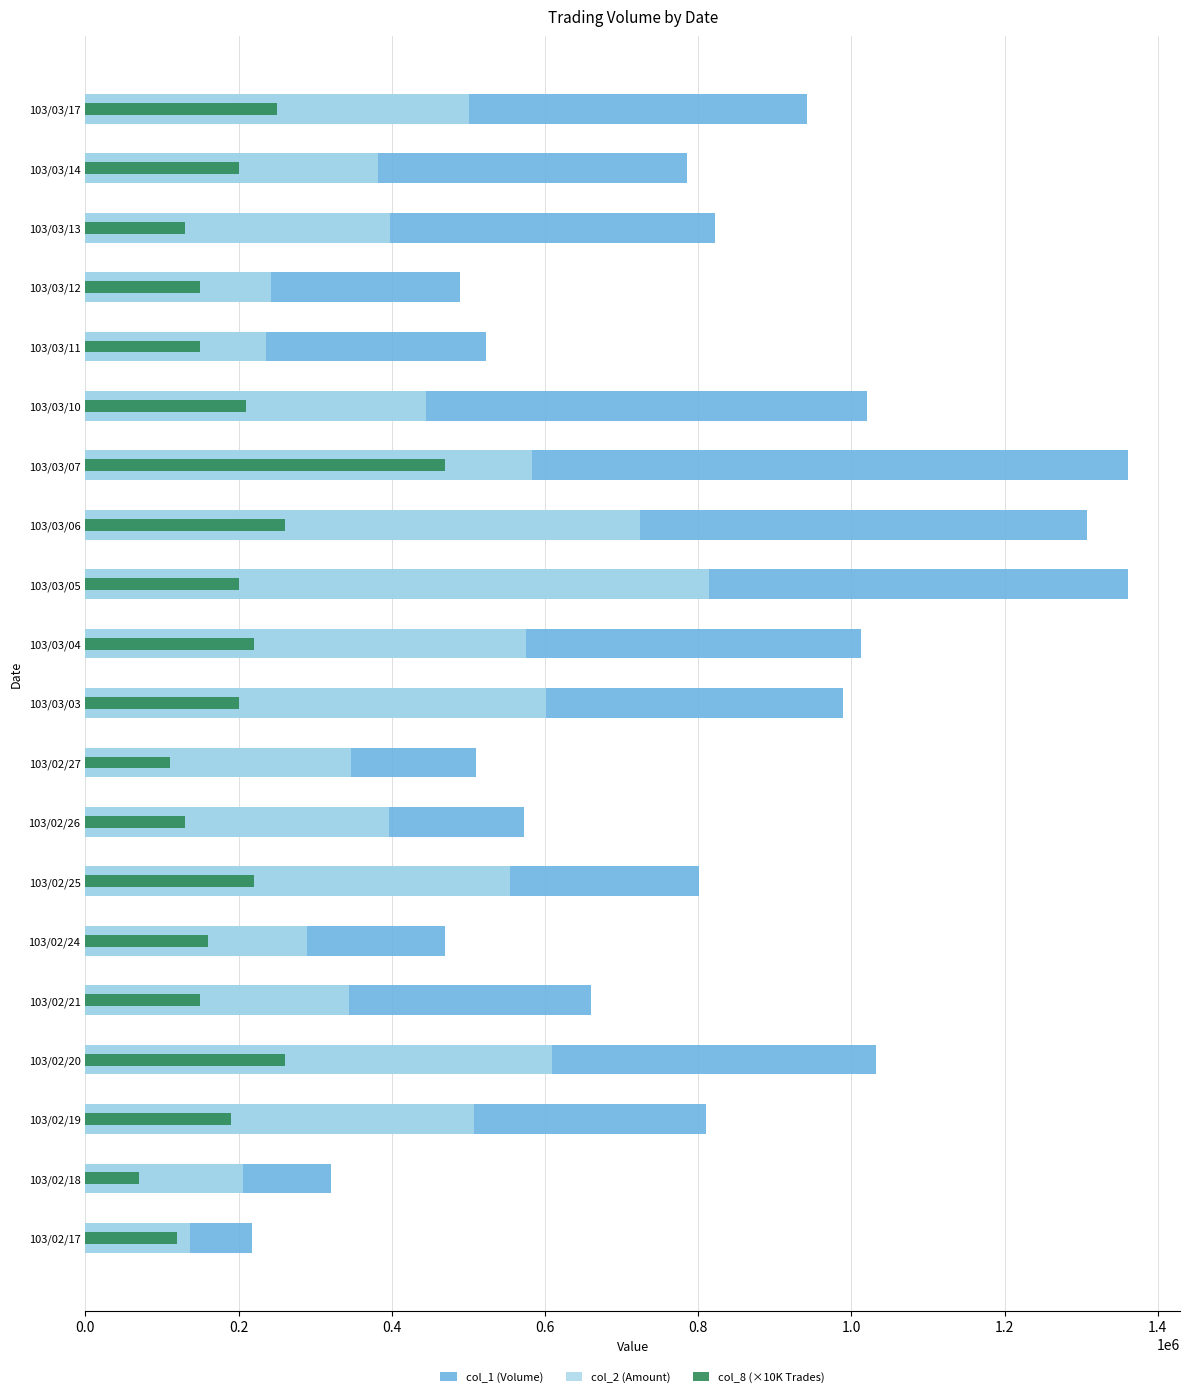

How many bars are there in each group?

3